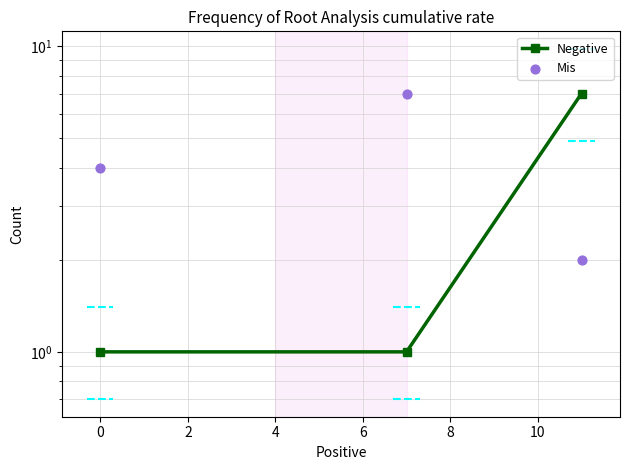

Which series has the largest total across all categories?

Mis